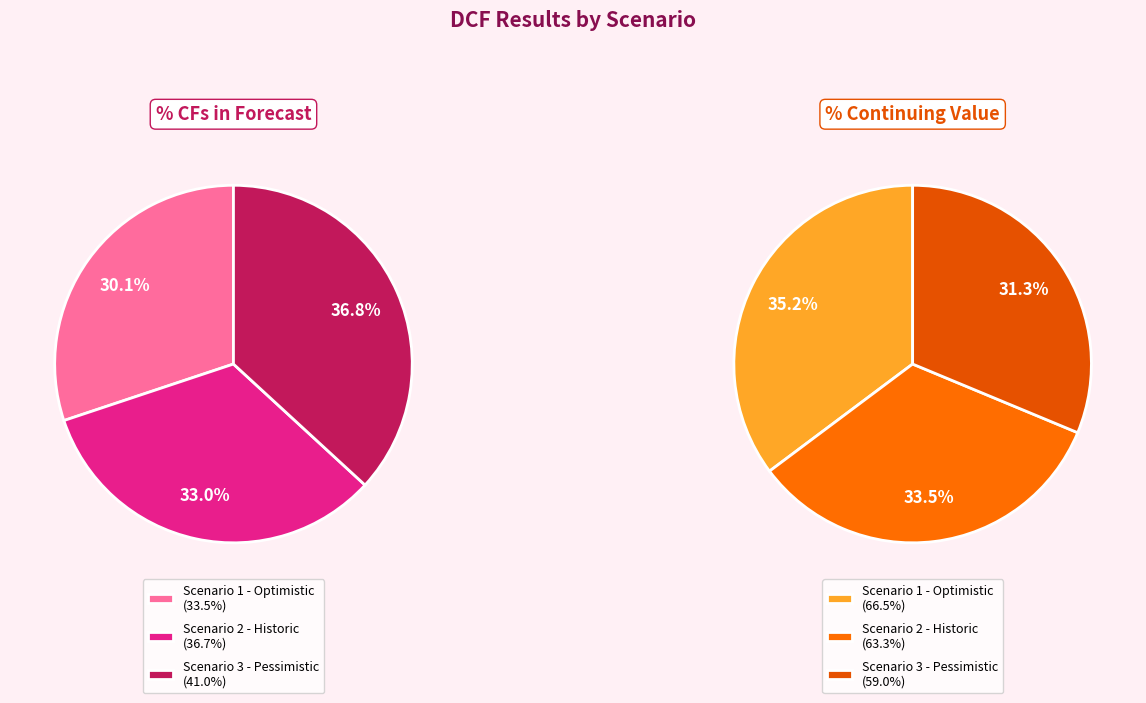

To the nearest percent, what is the combined percentage of Scenario 1 - Optimistic and Scenario 3 - Pessimistic?

66%